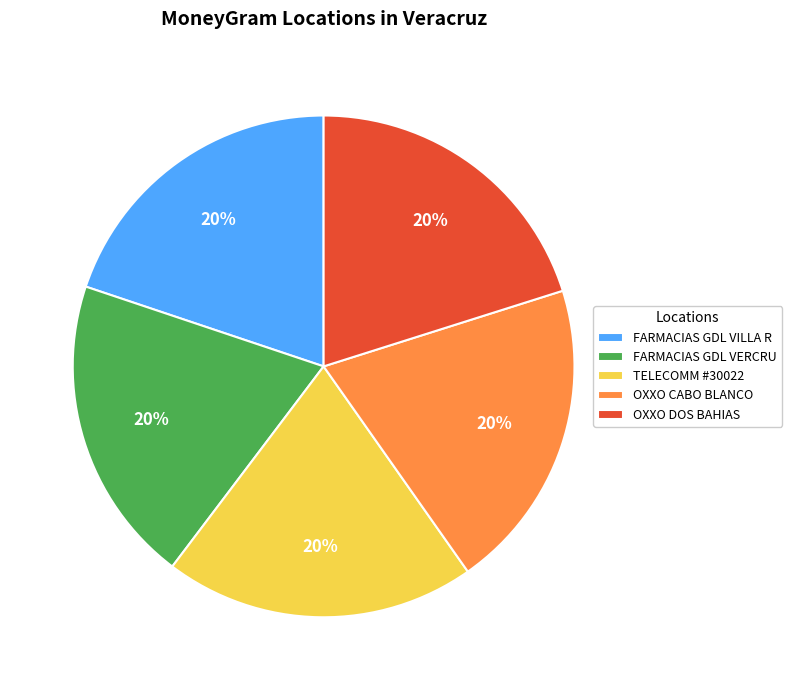

Is OXXO CABO BLANCO the majority of the pie?

No